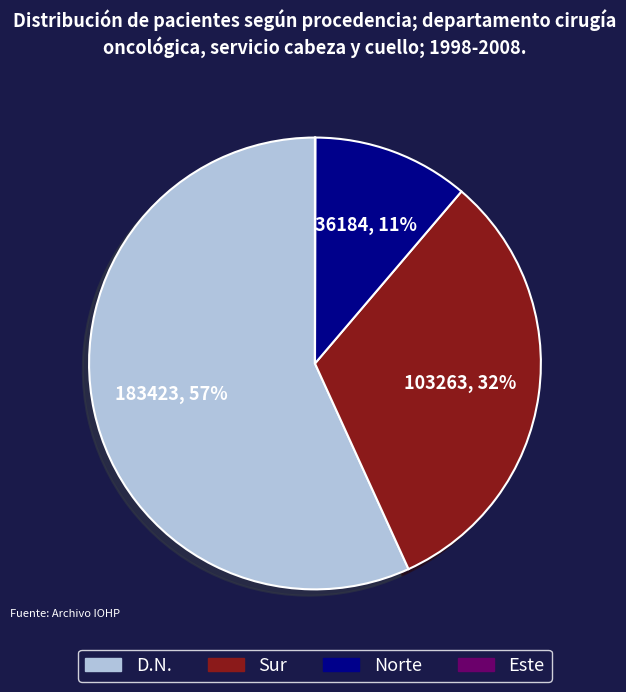

Does any single category account for the majority?

Yes